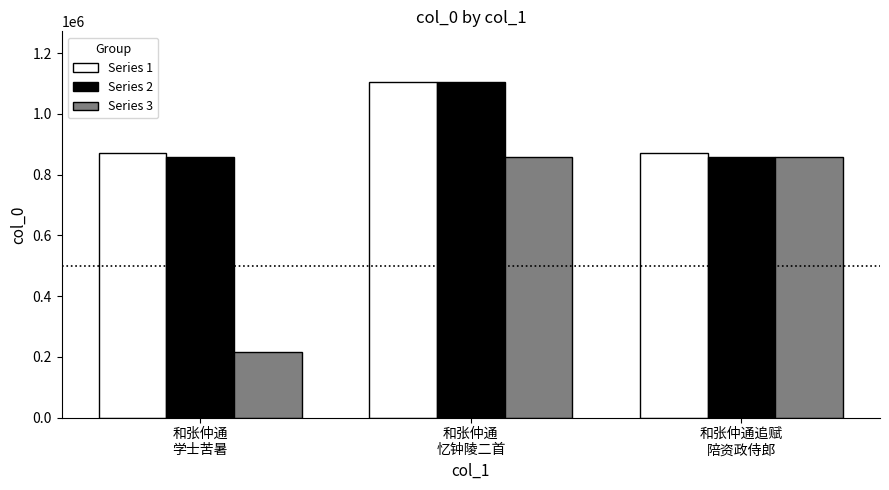

What is the value of the Series 1 bar at the 2nd from the left?

1106132